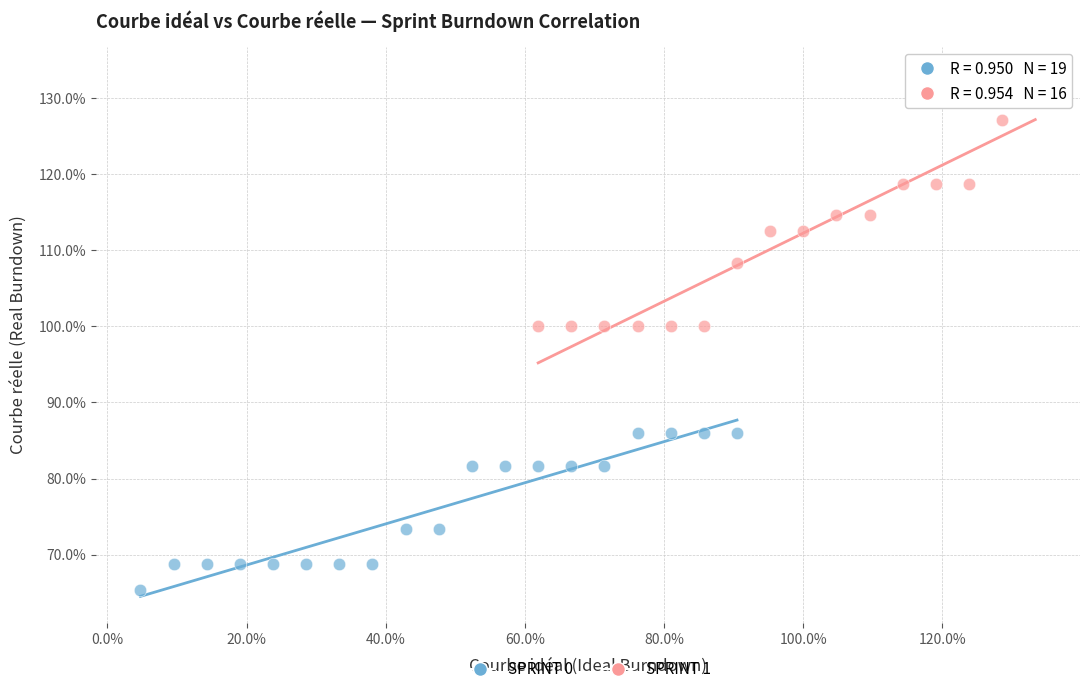

Which series has the largest Y range (max minus min)?

SPRINT 1